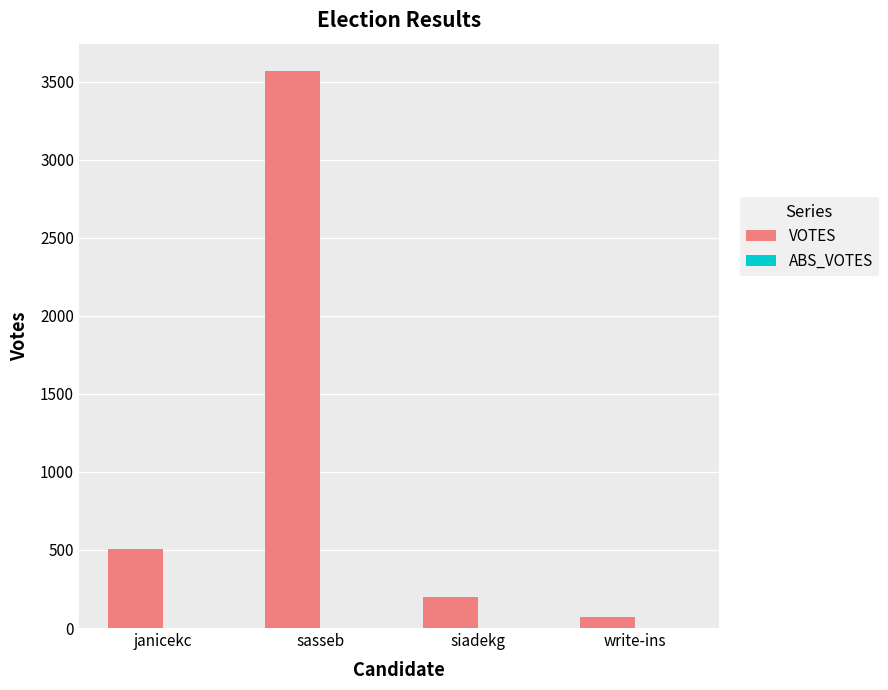

How many bars are there in total?

4